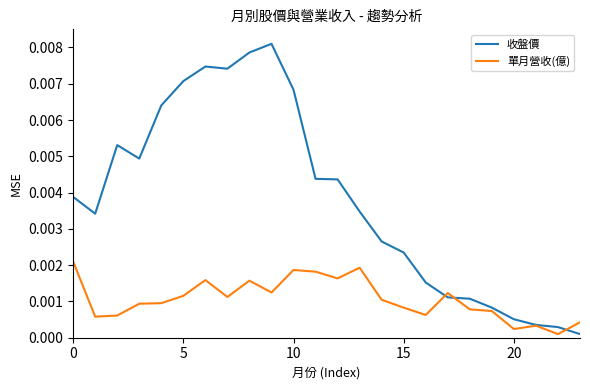

True or false: 收盤價 and 單月營收(億) intersect in this chart.

True